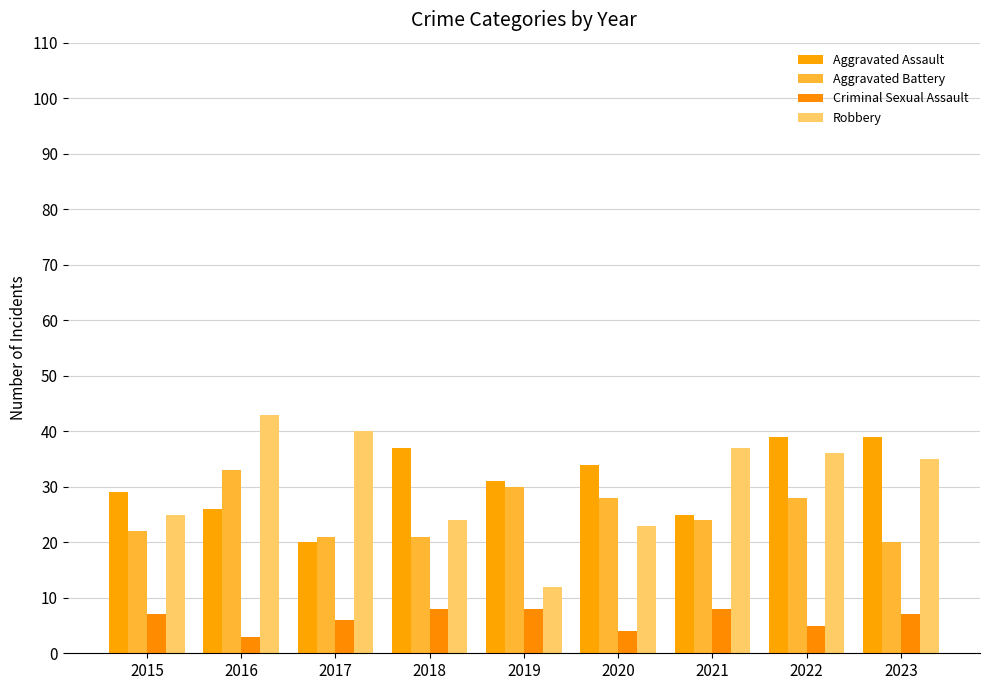

What is the sum of all Robbery values?

275